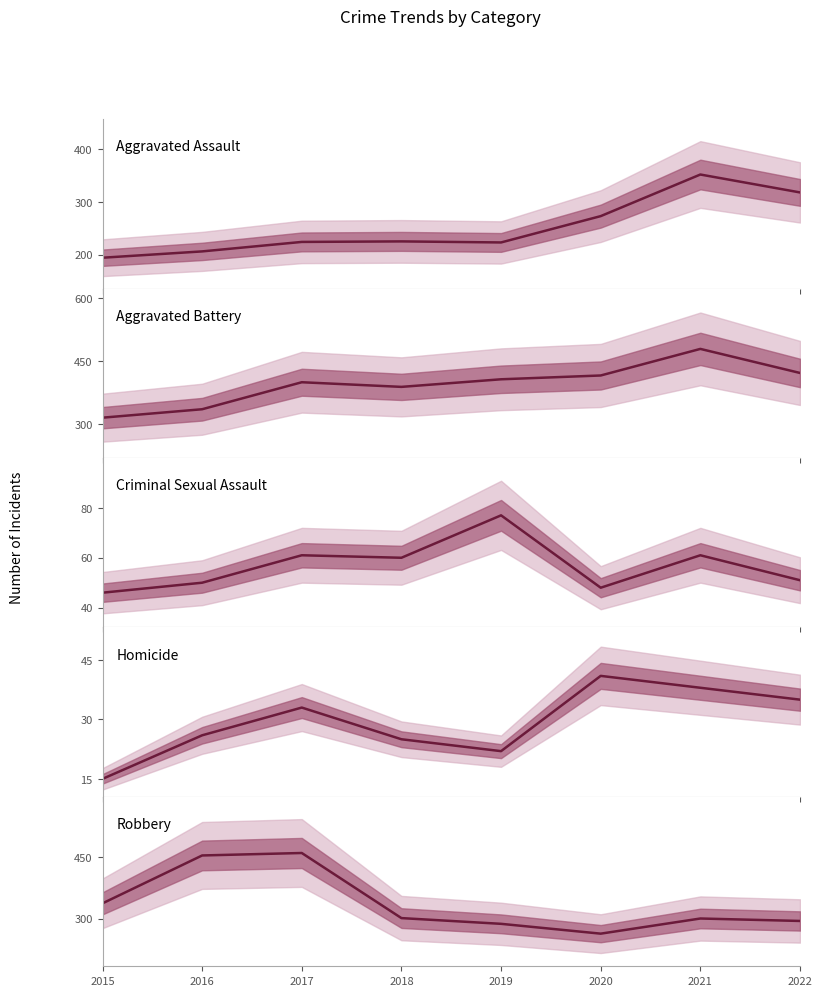

At which label does Aggravated Battery first exceed 407?

2020